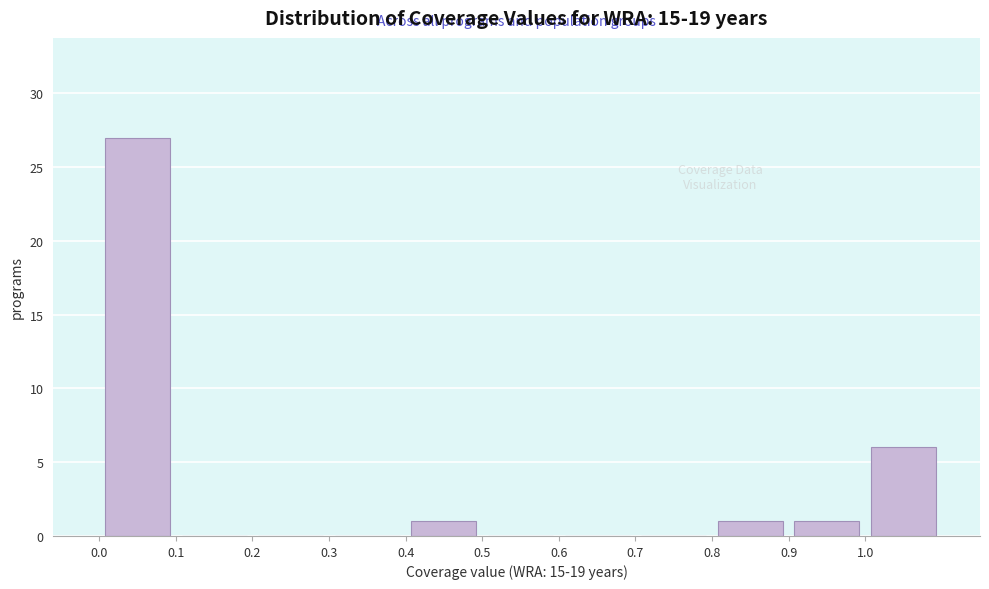

Over which range of the x-axis is the bar tallest?

0.0 to 0.1